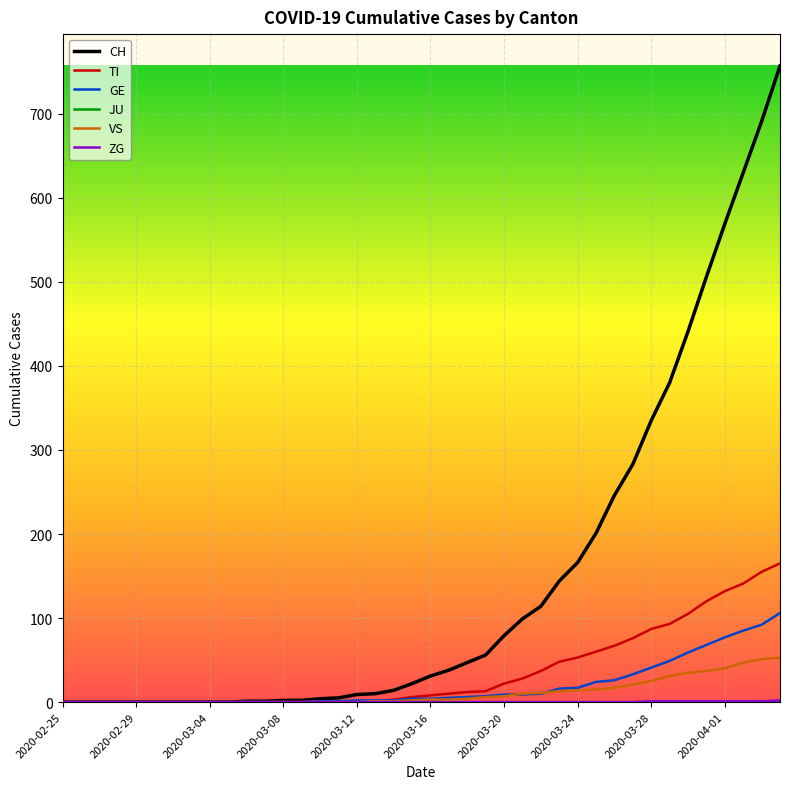

Which series has the widest spread of values?

CH